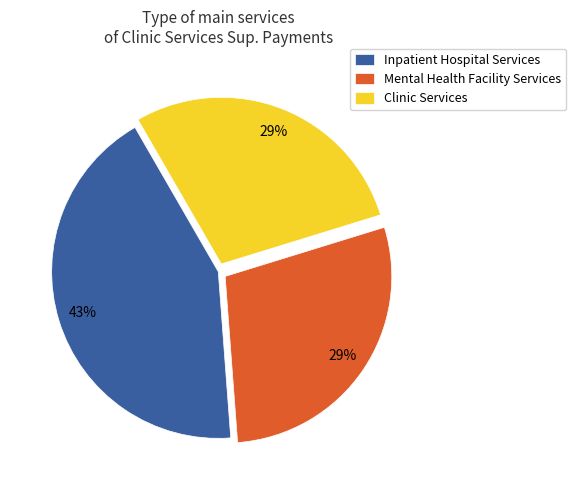

Is Mental Health Facility Services the majority of the pie?

No